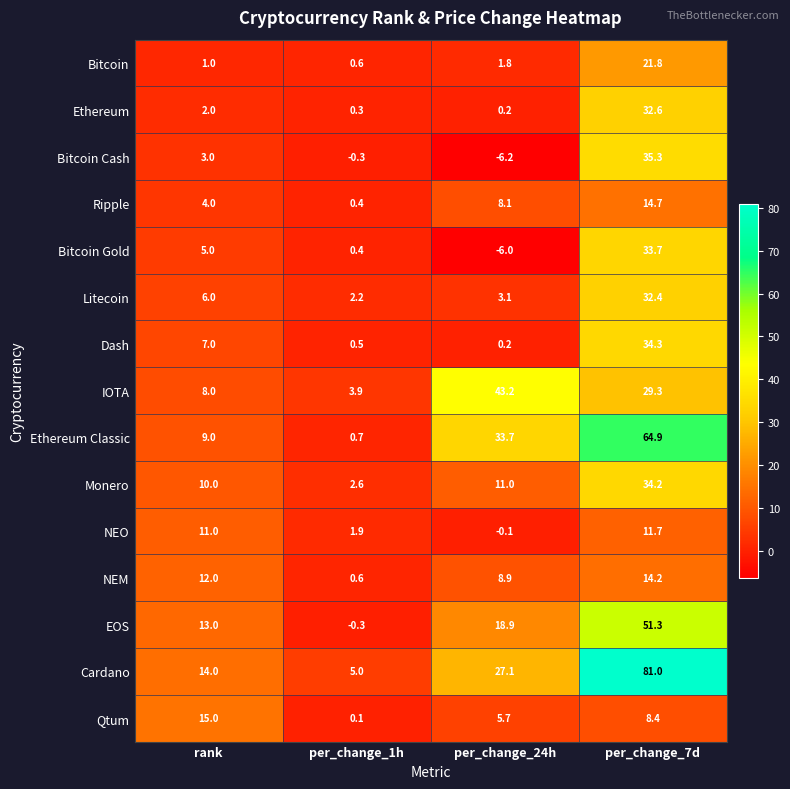

The value of Monero at per_change_7d is 55.0. True or false?

False